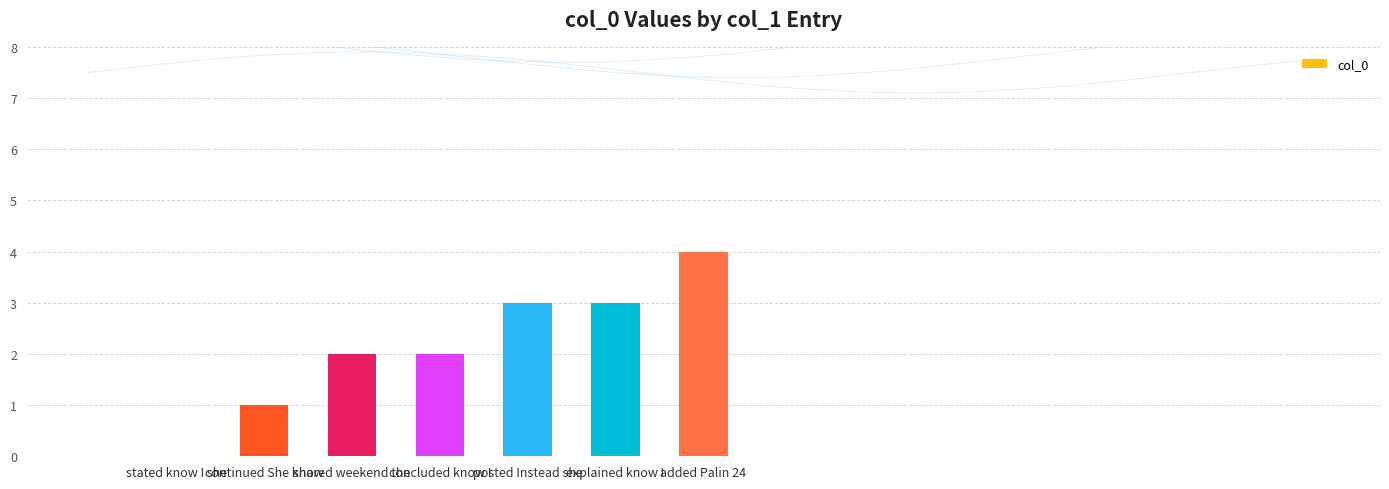

How many values exceed 2?

3